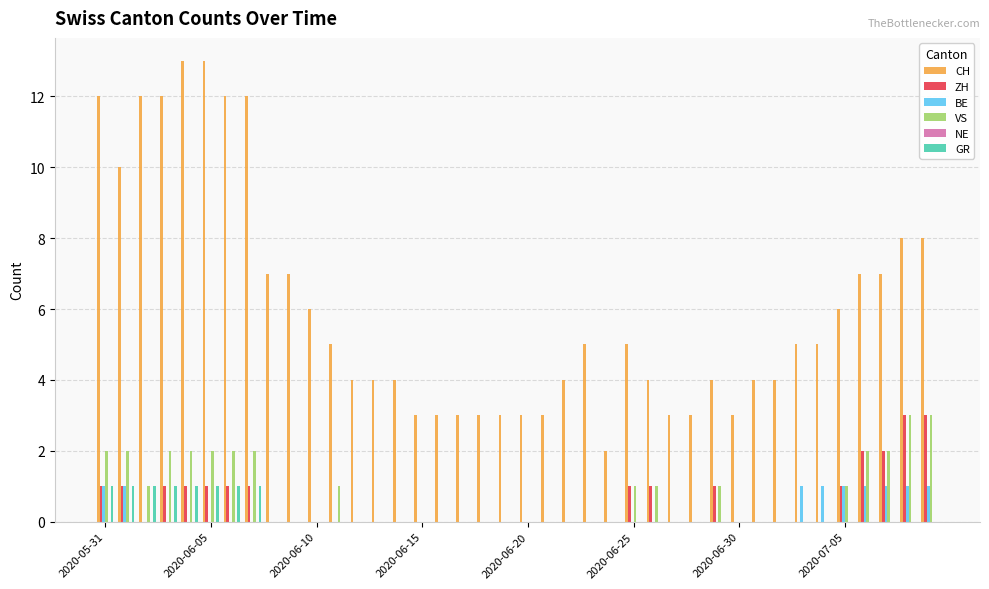

How many VS values are between 0 and 2?

38